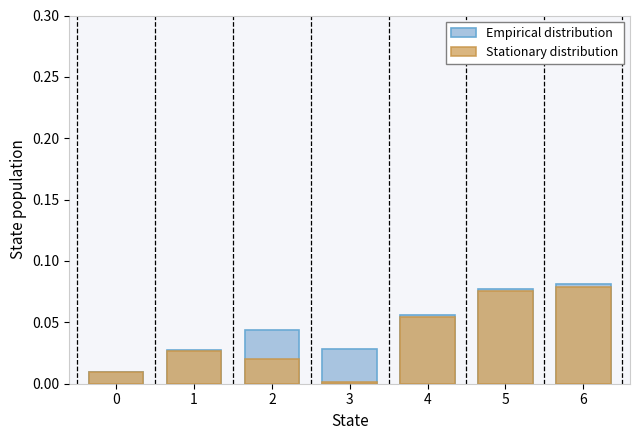

Does the chart contain any negative values?

No